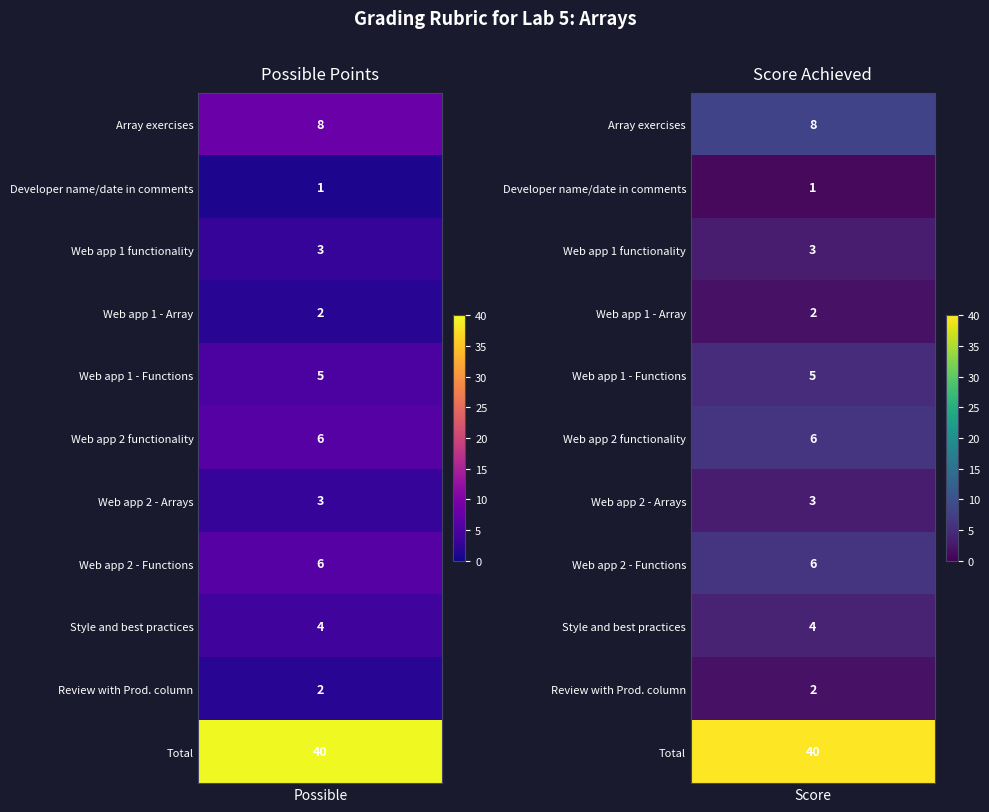

What is the sum of all Style and best practices values?

8